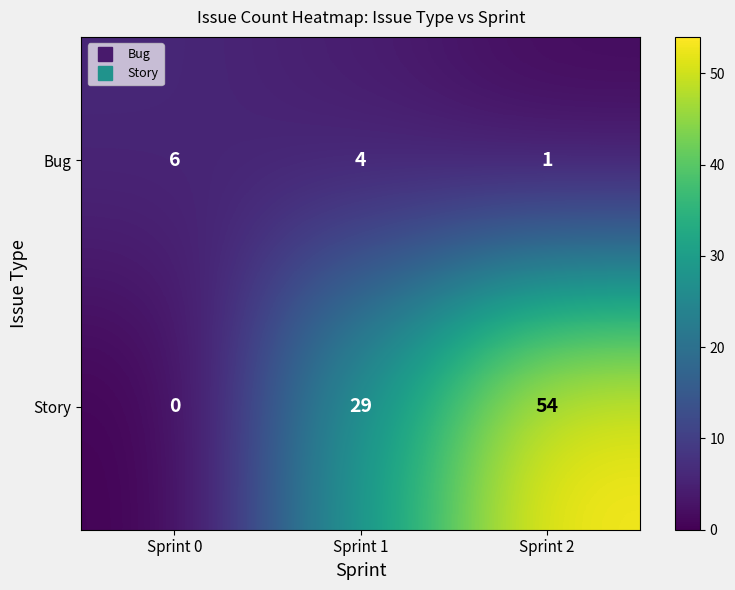

Rank the series by their maximum value, from highest to lowest.

Story, Bug